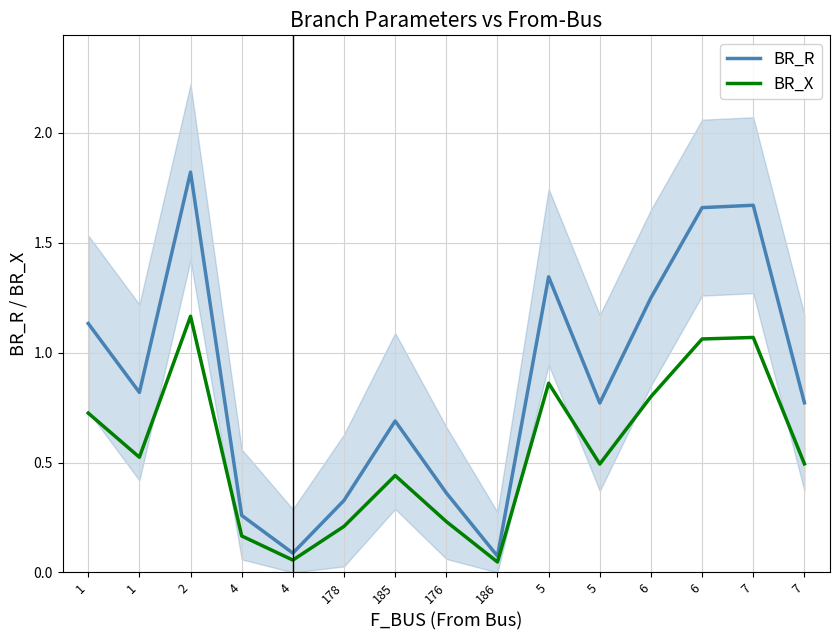

True or false: BR_X and BR_R cross at least once.

False